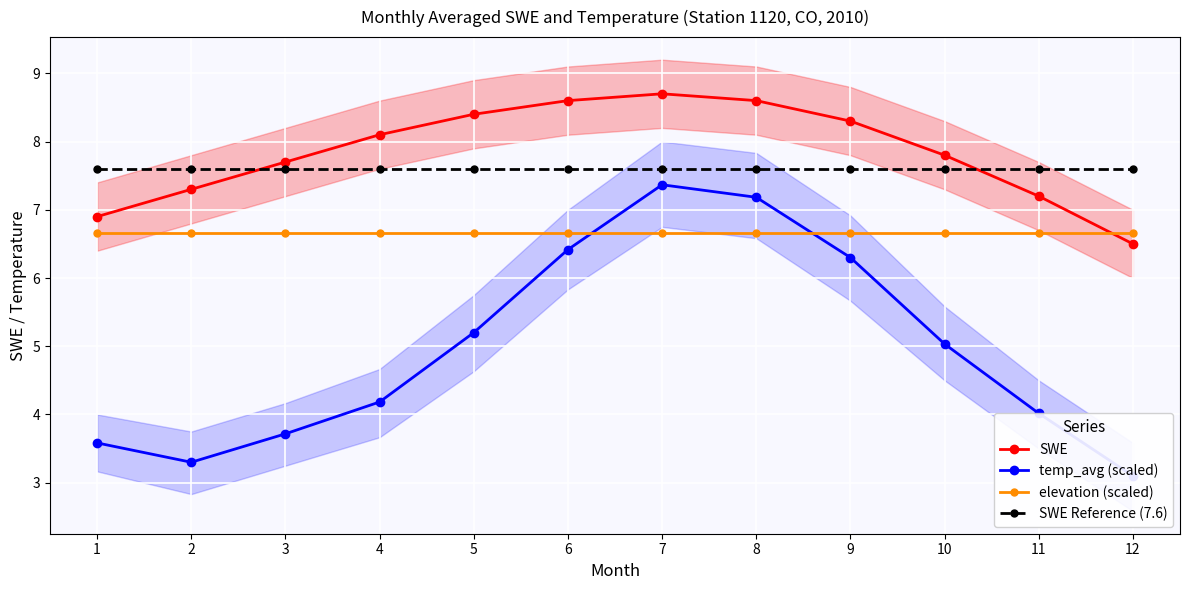

Which series has the widest spread of values?

temp_avg (scaled)